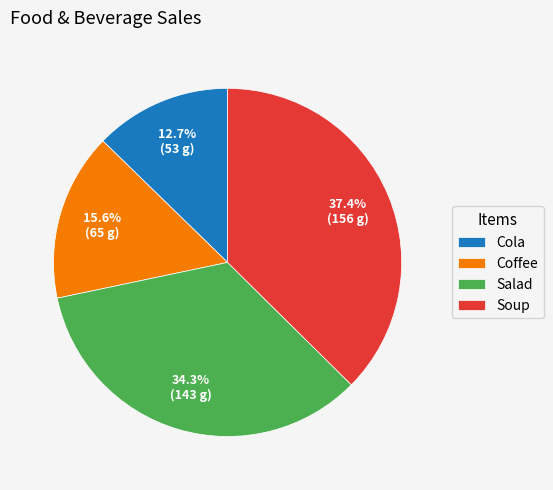

Count the number of slices in the pie.

4